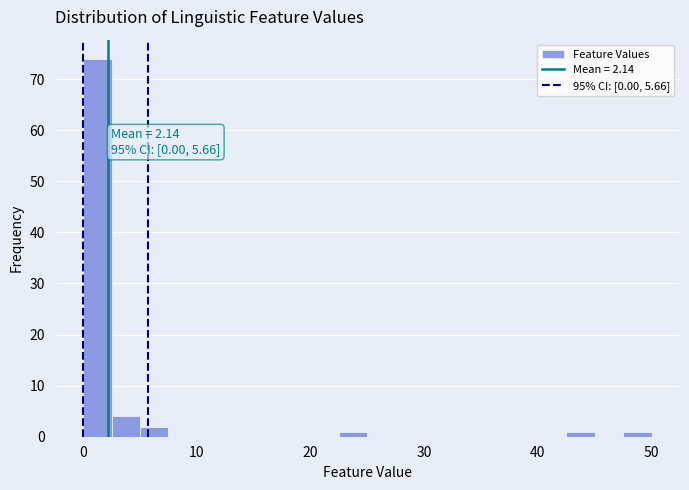

Read against the x-axis, roughly where is the centre of the tallest bar?

1